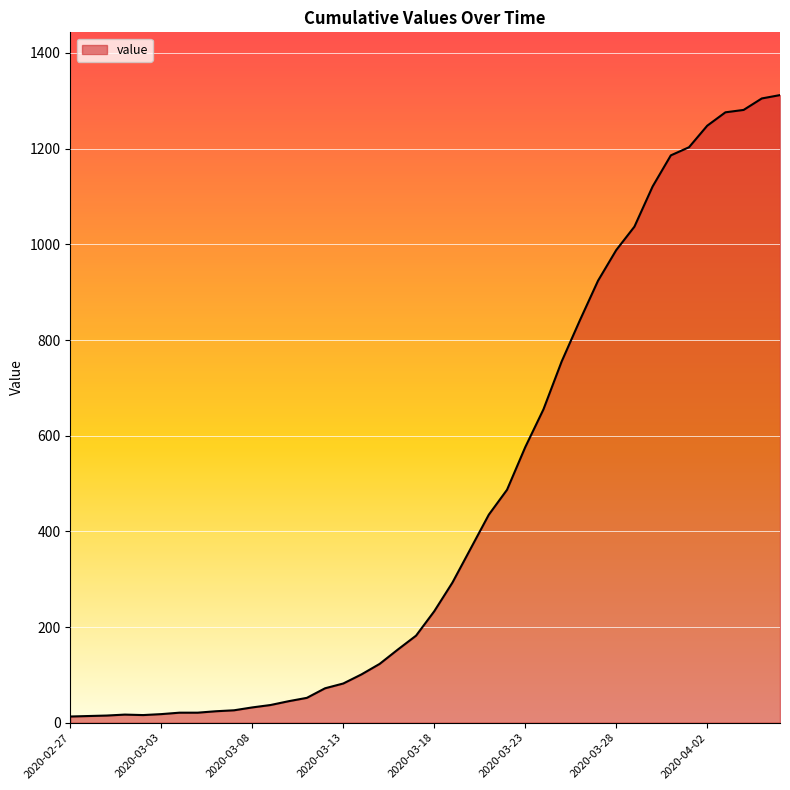

What is the difference between the maximum and minimum values?

1299